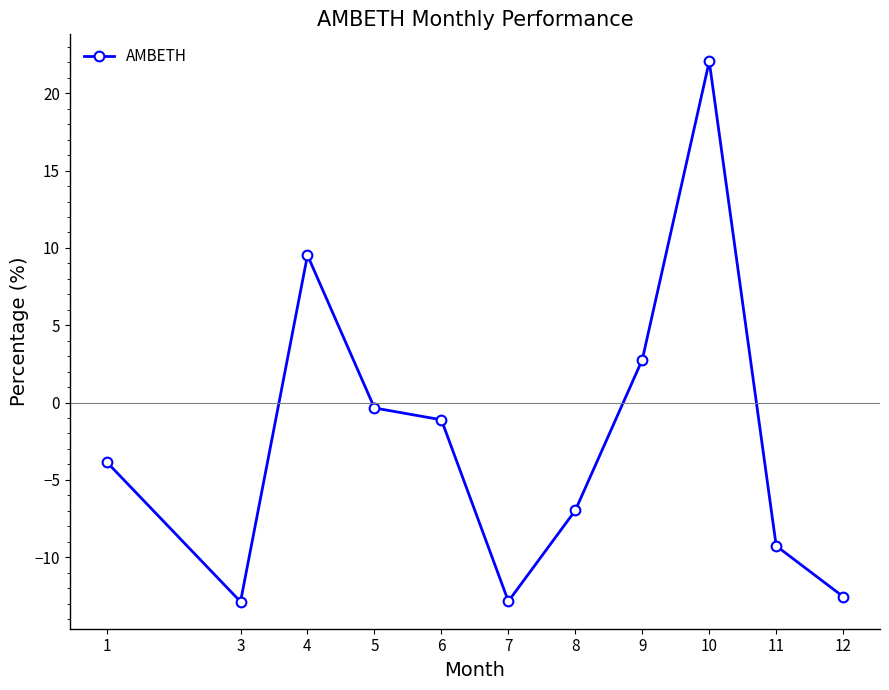

Which has a higher value, 9 or 7?

9